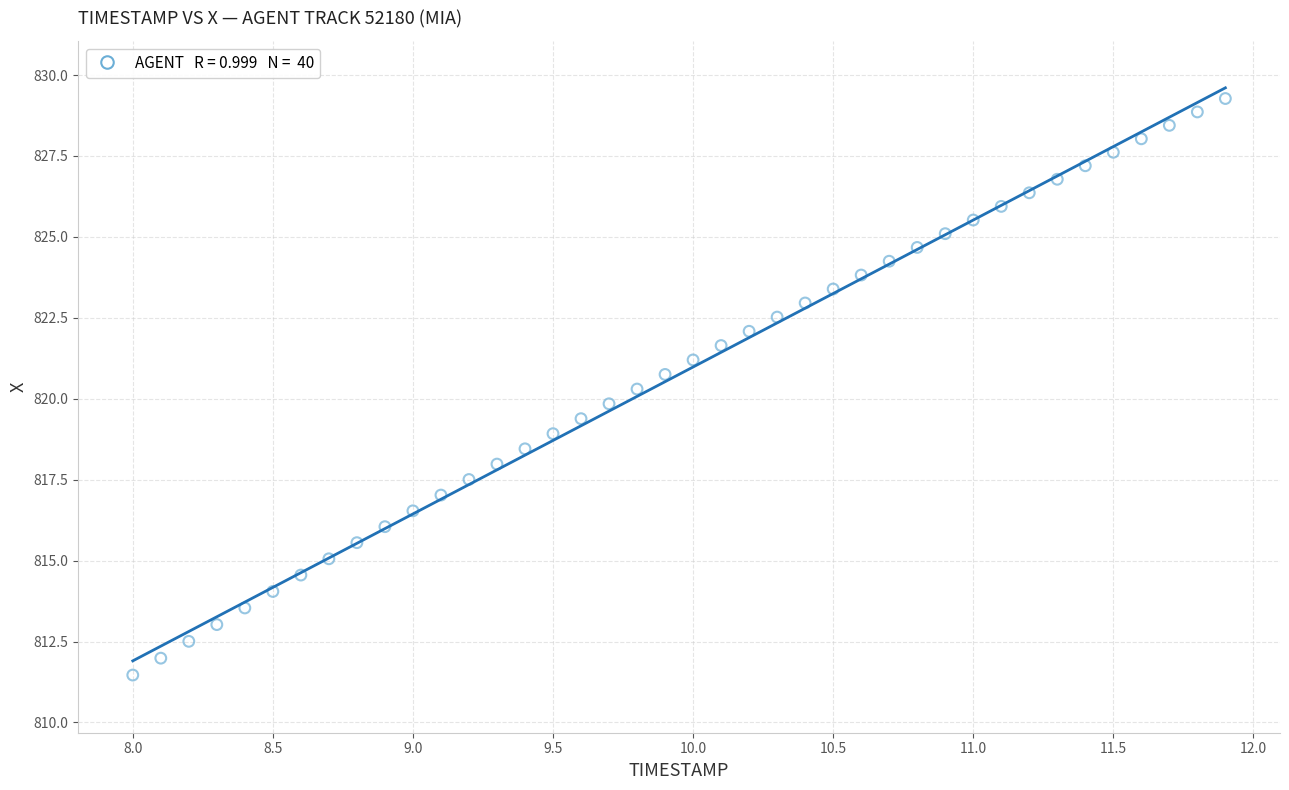

What is the range of X values (max minus min)?

3.9